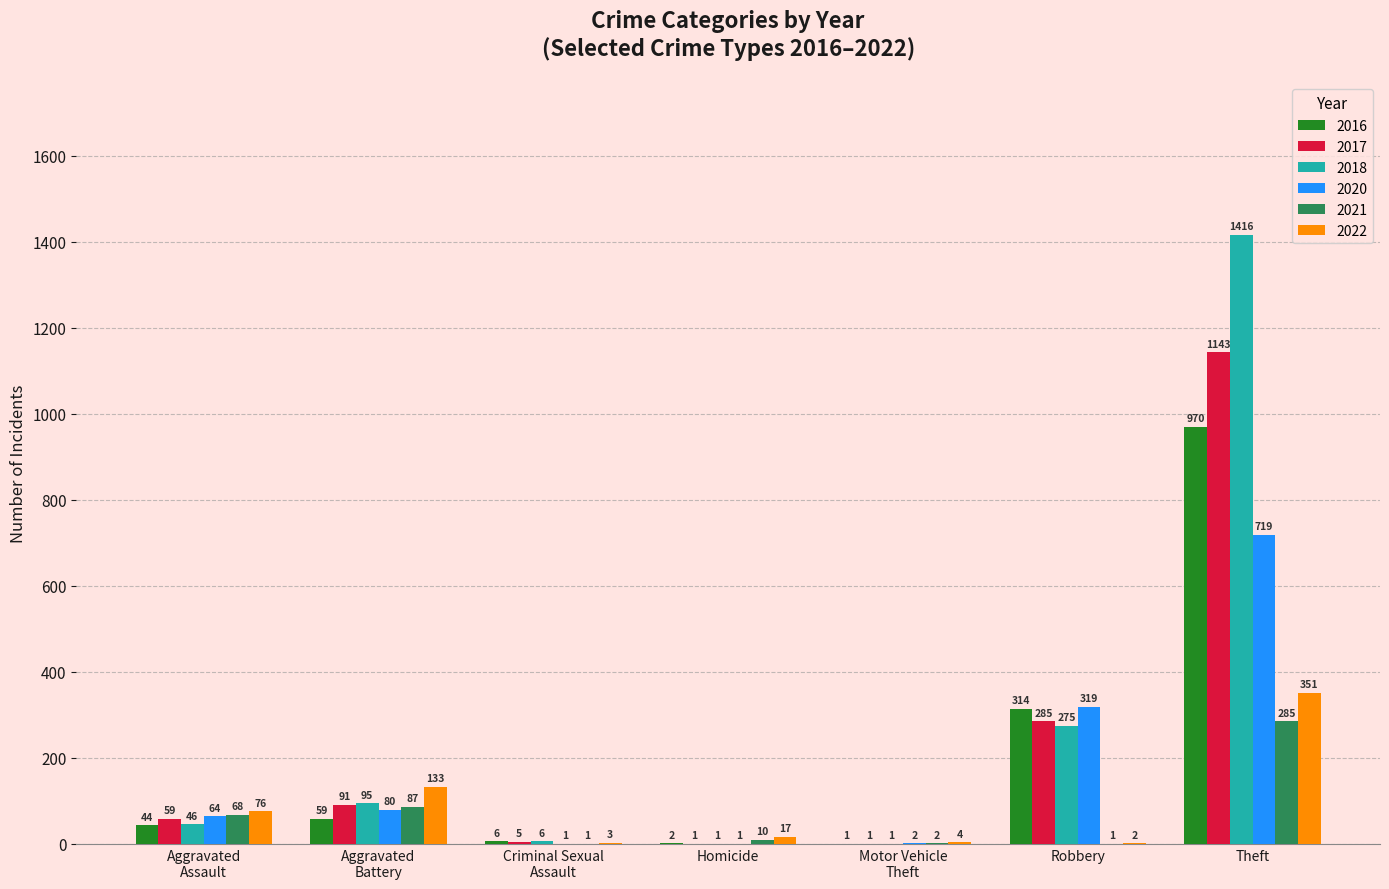

The value of 2020 at Theft is 719. True or false?

True